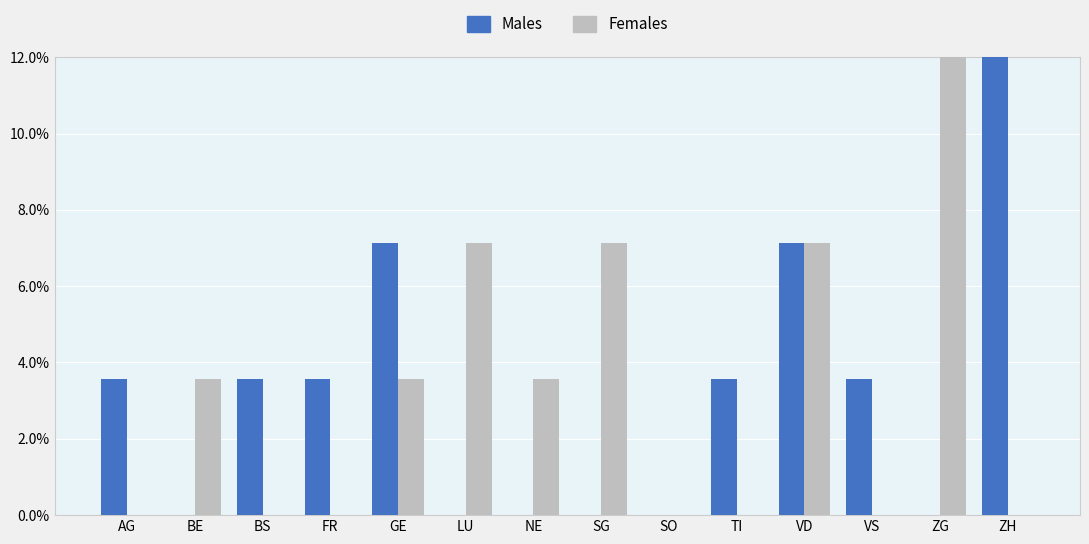

What is the maximum value for Females?

17.9